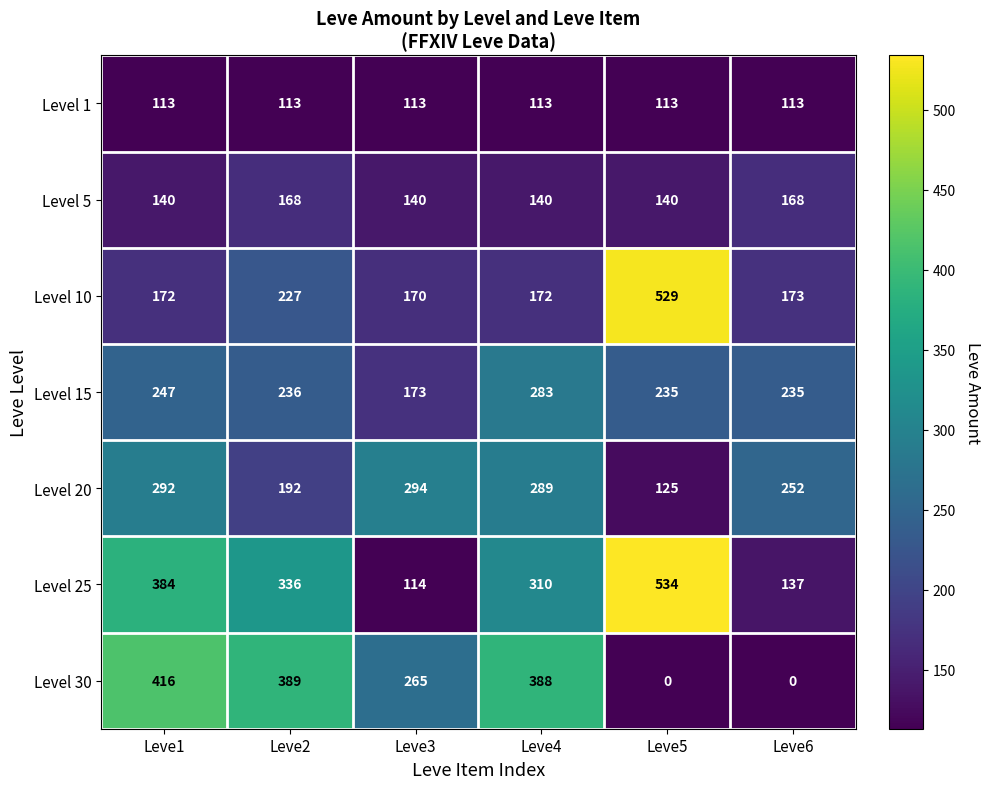

At how many categories does at least one series exceed 135?

6